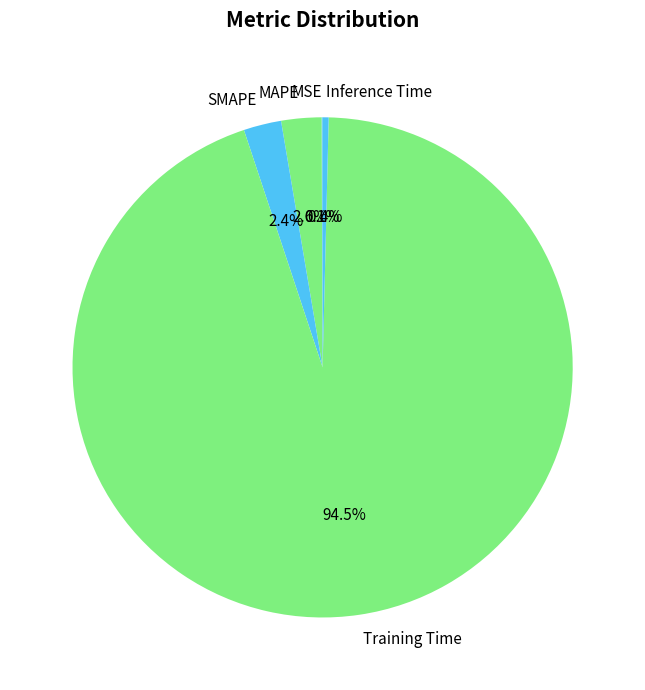

Is SMAPE the majority of the pie?

No